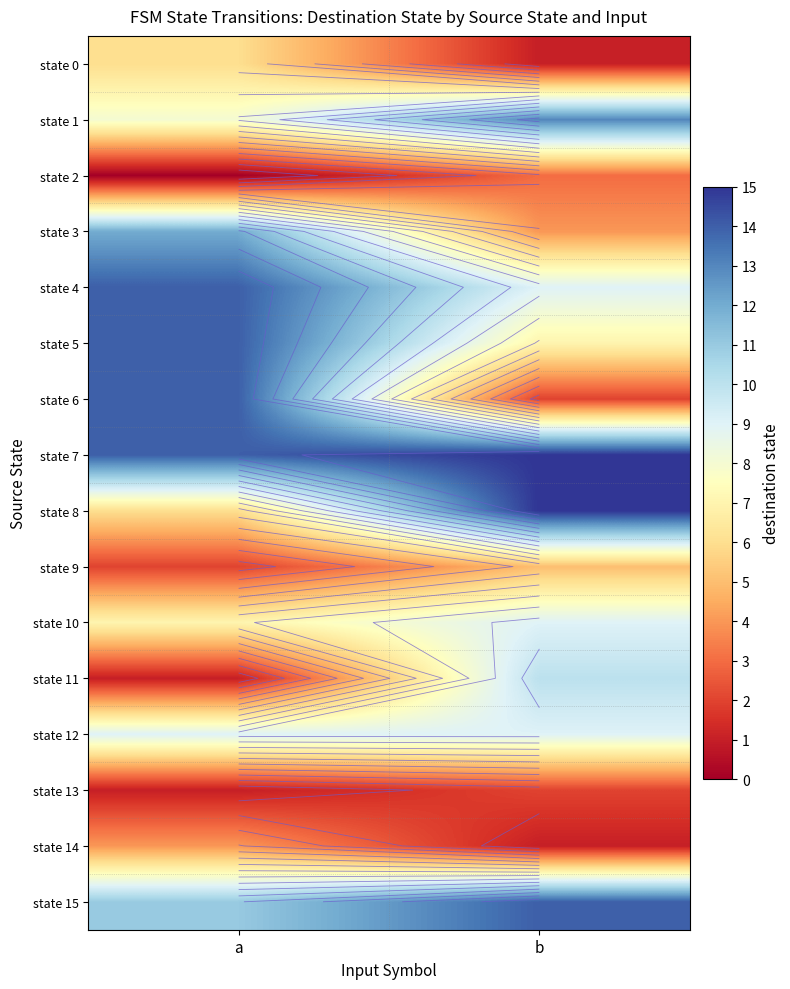

Rank the categories by state 13 value from lowest to highest.

a, b